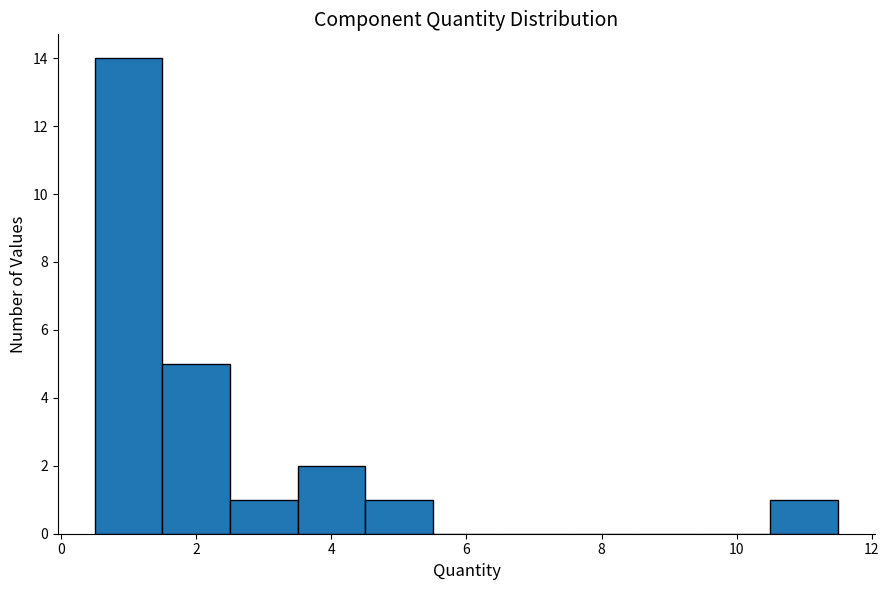

Over which range of the x-axis is the bar tallest?

0.5 to 1.5